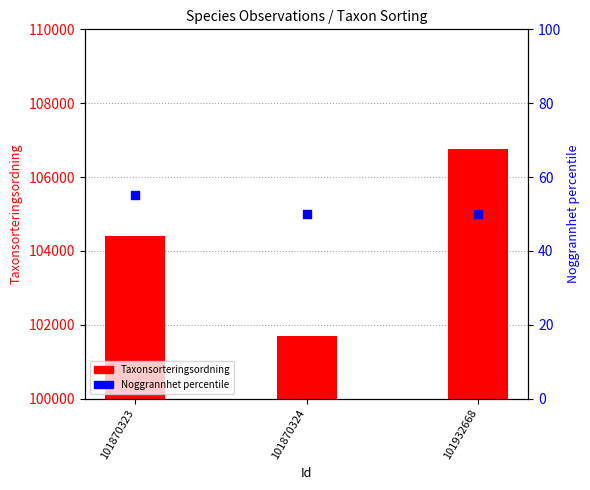

Which series contains the lowest Y value?

Noggrannhet percentile